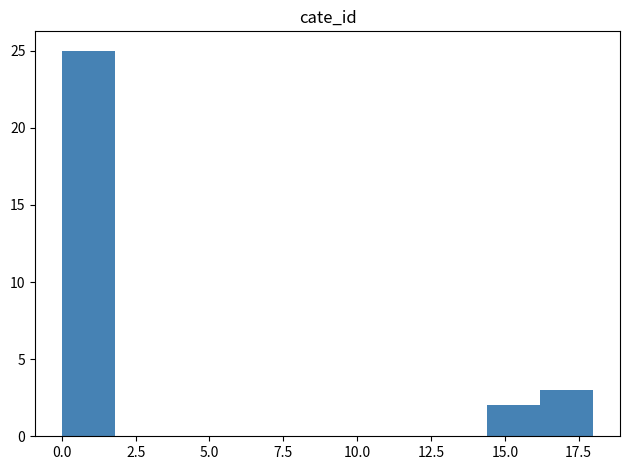

Around what value on the x-axis is the tallest bar? Give the approximate position of its centre, as read against the axis.

1.0